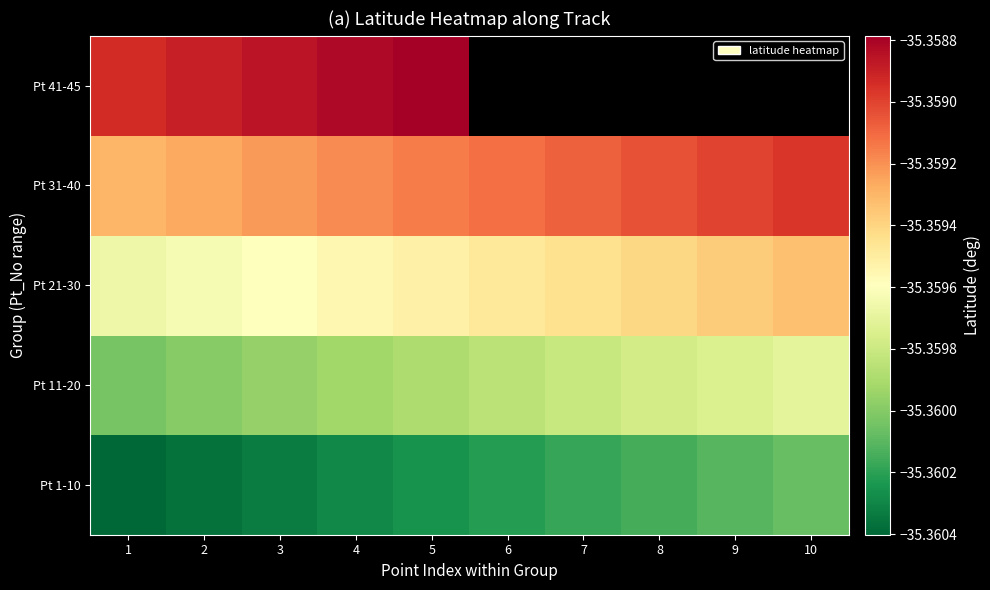

What is the approximate value of Pt 41-45 at 4?

-35.4